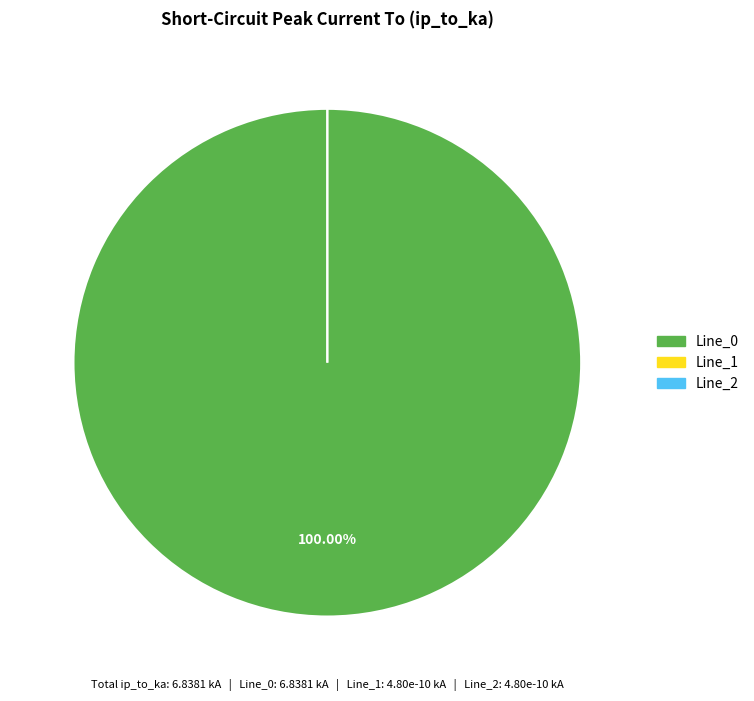

What portion of the pie excludes Line_2?

100.0%